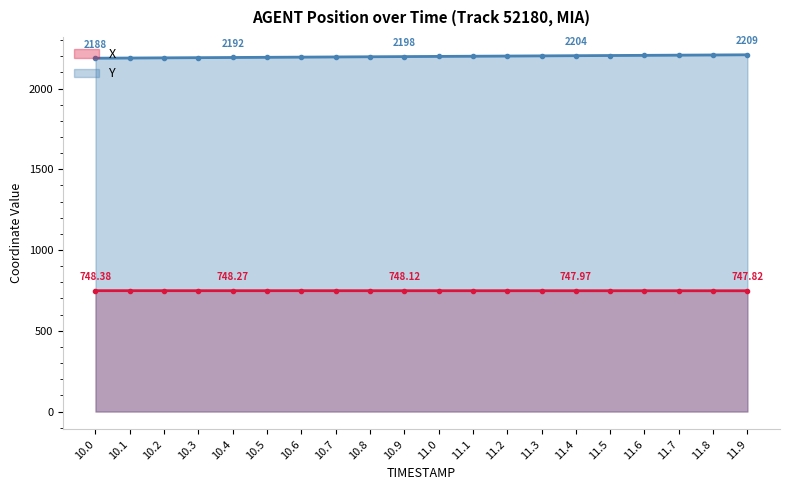

What are all the series names shown in the legend?

X, Y